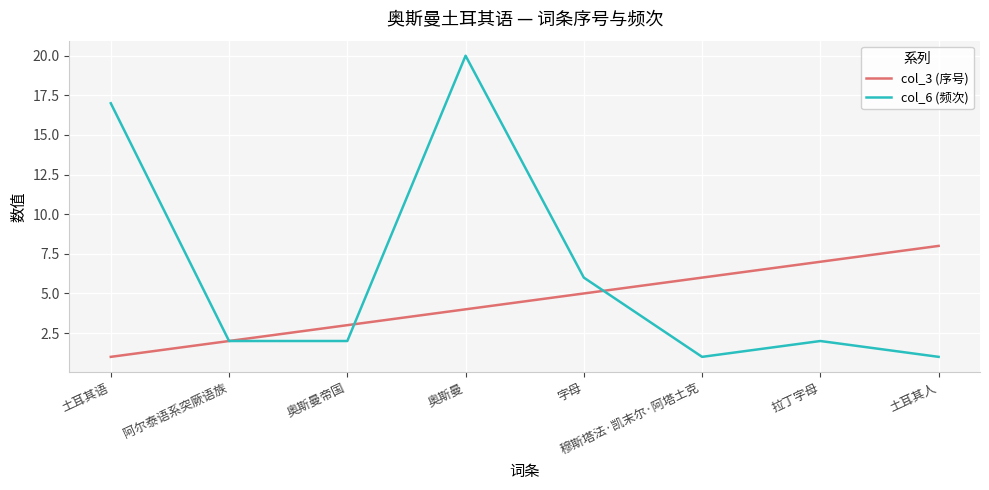

What value does the col_6 (频次) series have at 奥斯曼帝国?

2